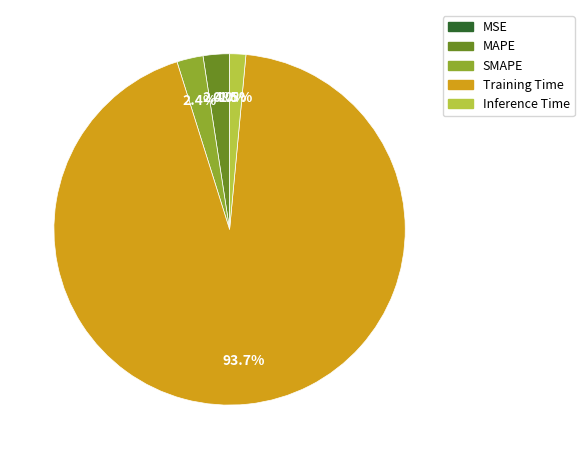

Does any single category account for the majority?

Yes